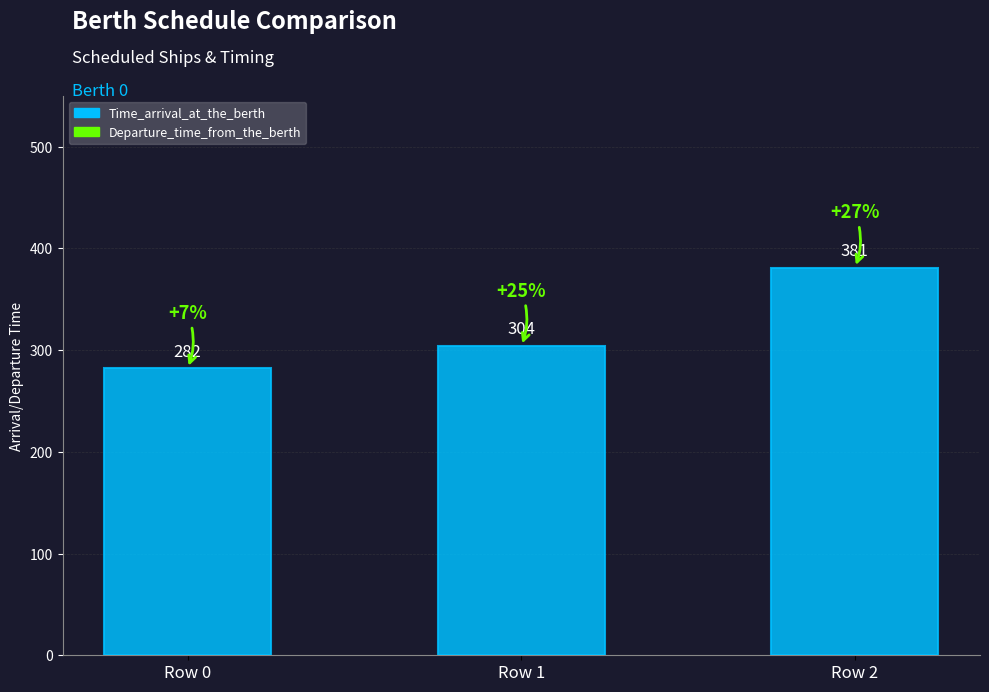

The value at Row 2 is 381. True or false?

True